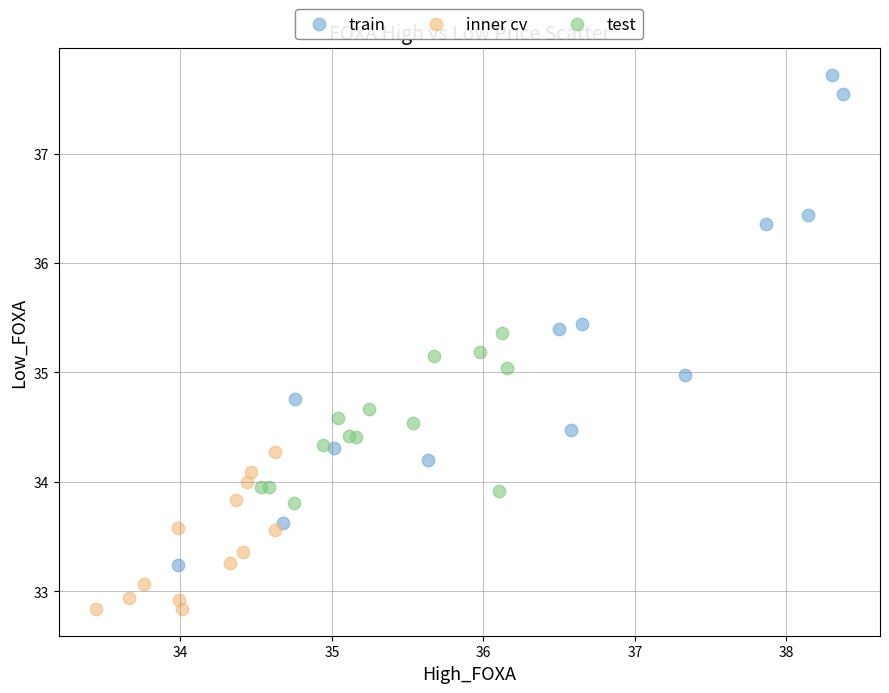

Which series has the widest spread of Y values?

train